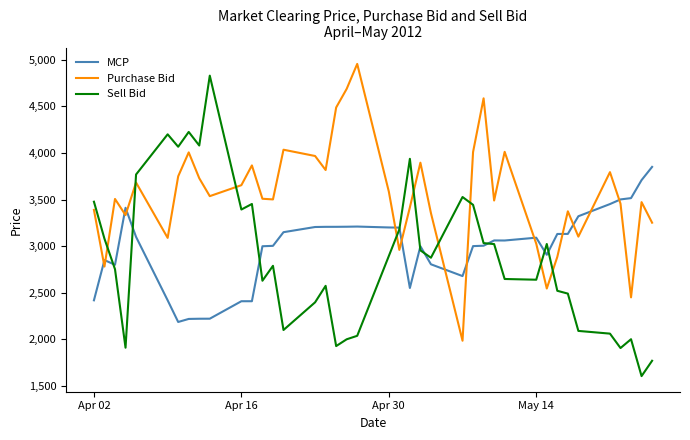

What are all the series names shown in the legend?

MCP, Purchase Bid, Sell Bid